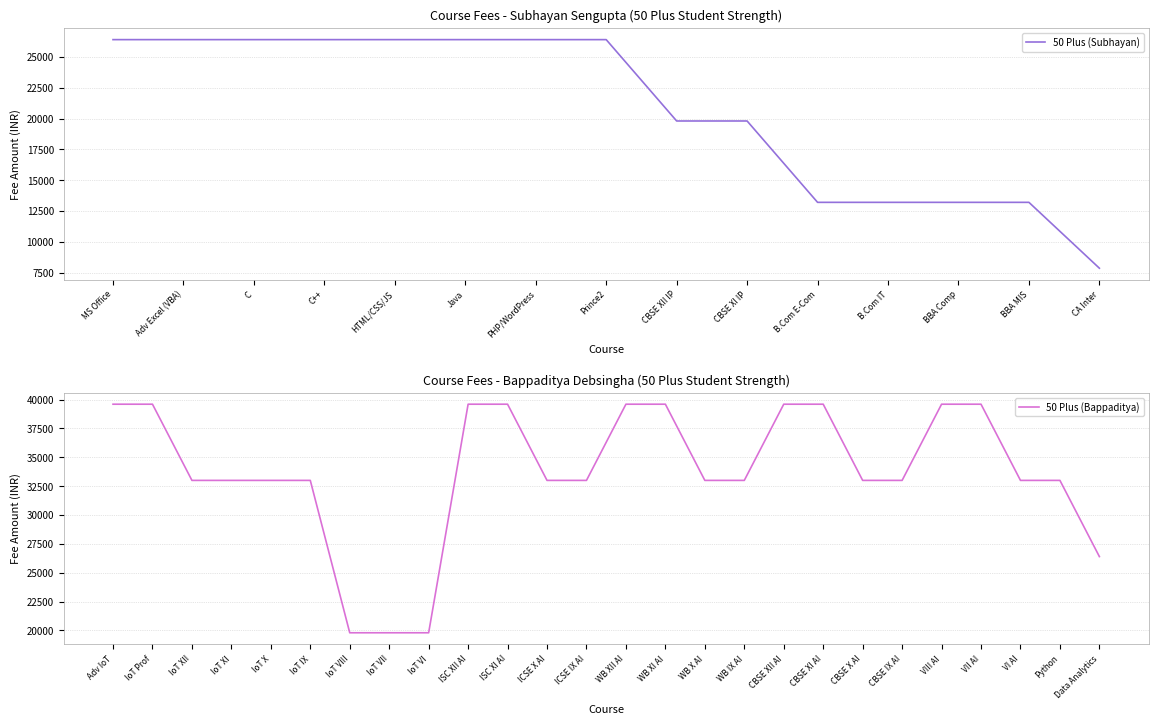

What is the difference between the maximum and minimum values?

18543